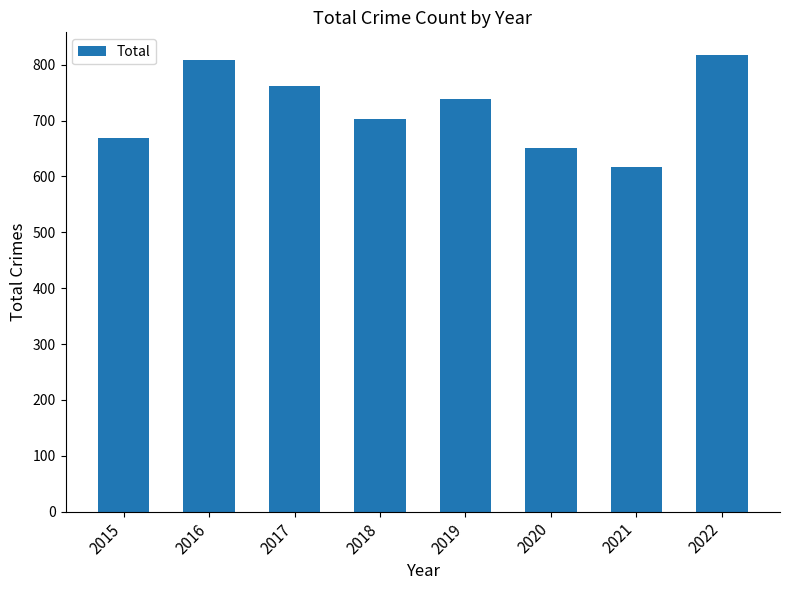

Read the value at 2020, to the nearest 10.

650